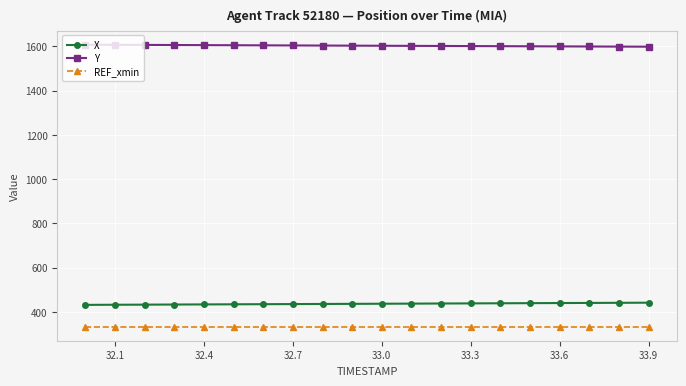

List the series in order of their peak value, lowest first.

REF_xmin, X, Y